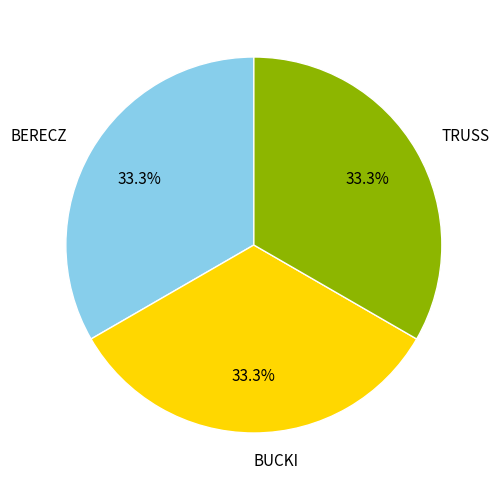

How many segments does this pie chart have?

3